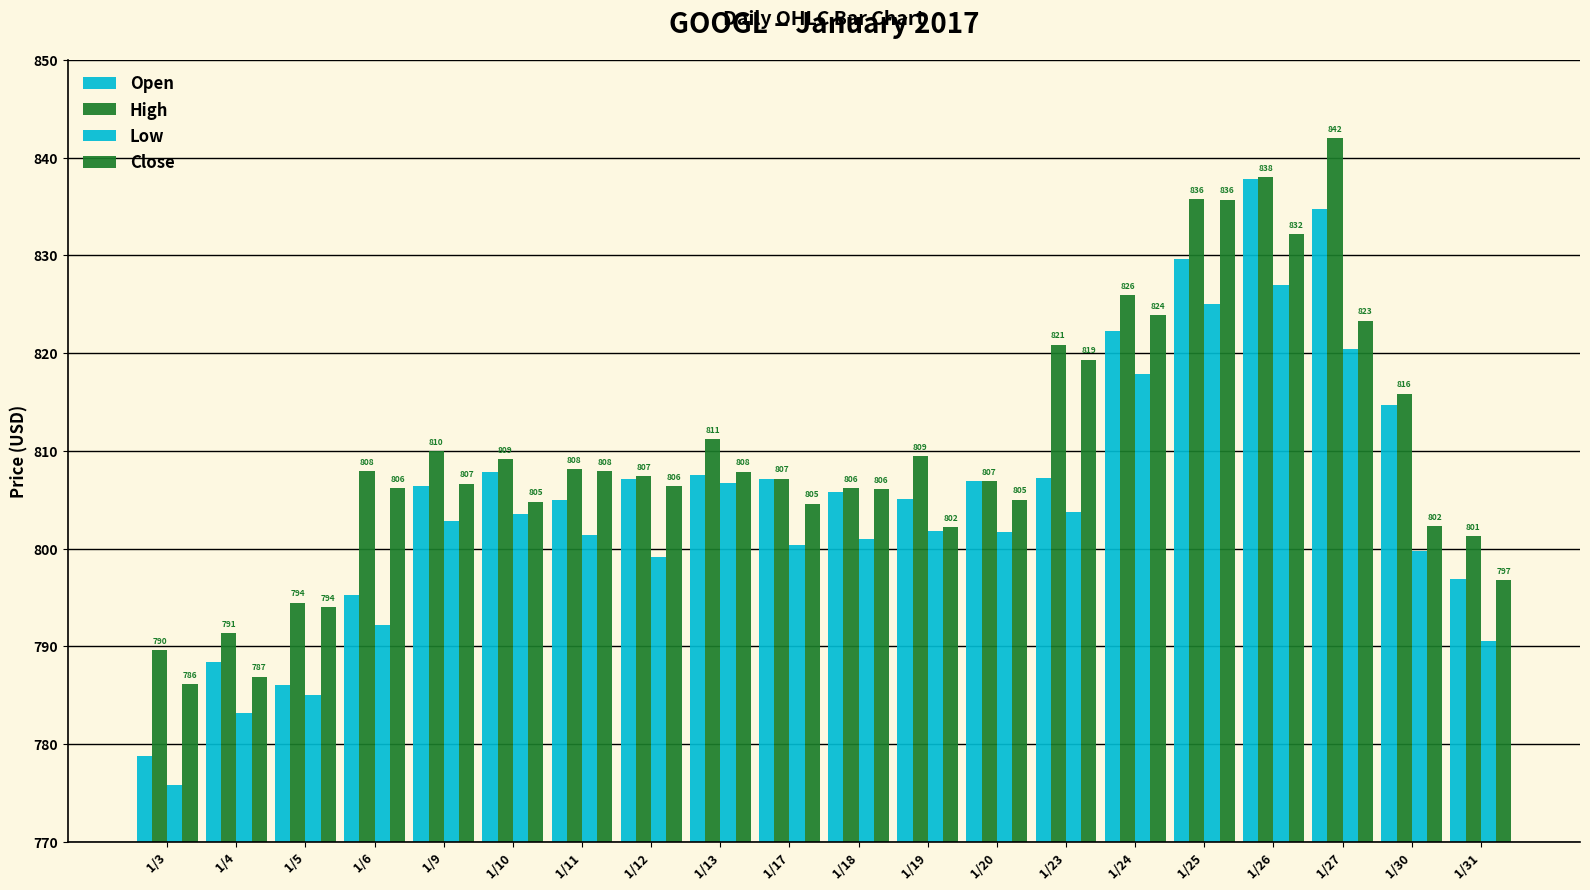

Which series has the largest total across all categories?

High